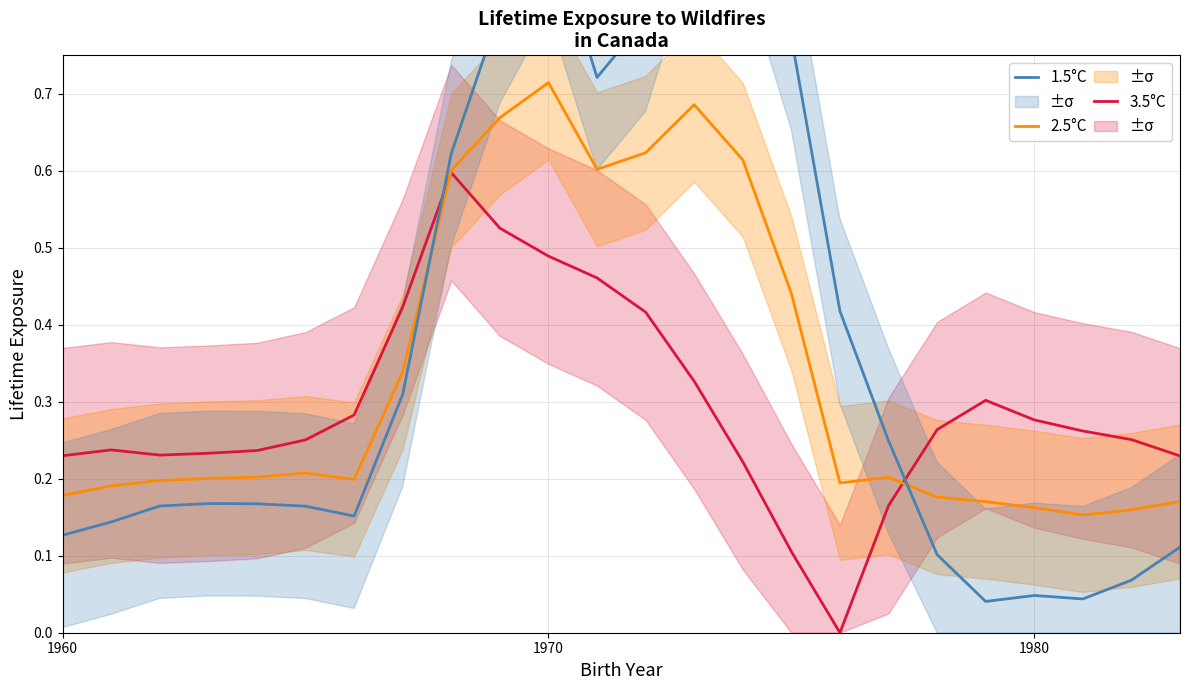

How many lines are shown in the chart?

3